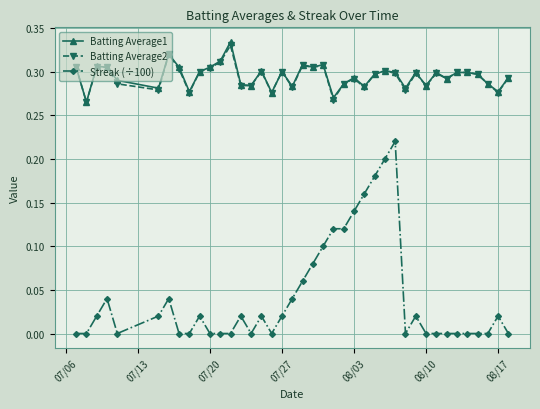

Does the chart display data point markers on the line(s)?

Yes